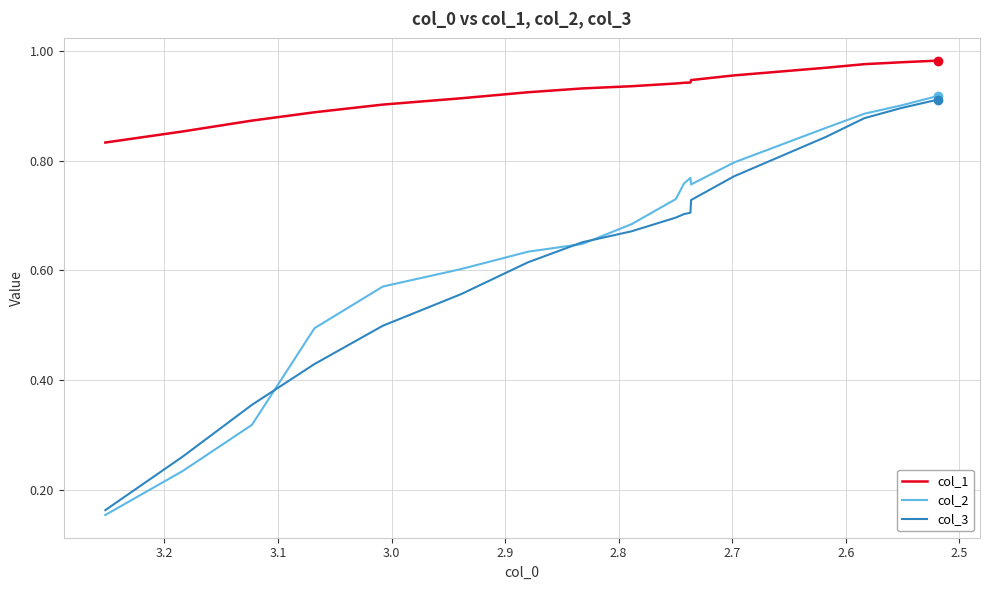

Does the chart display data point markers on the line(s)?

No